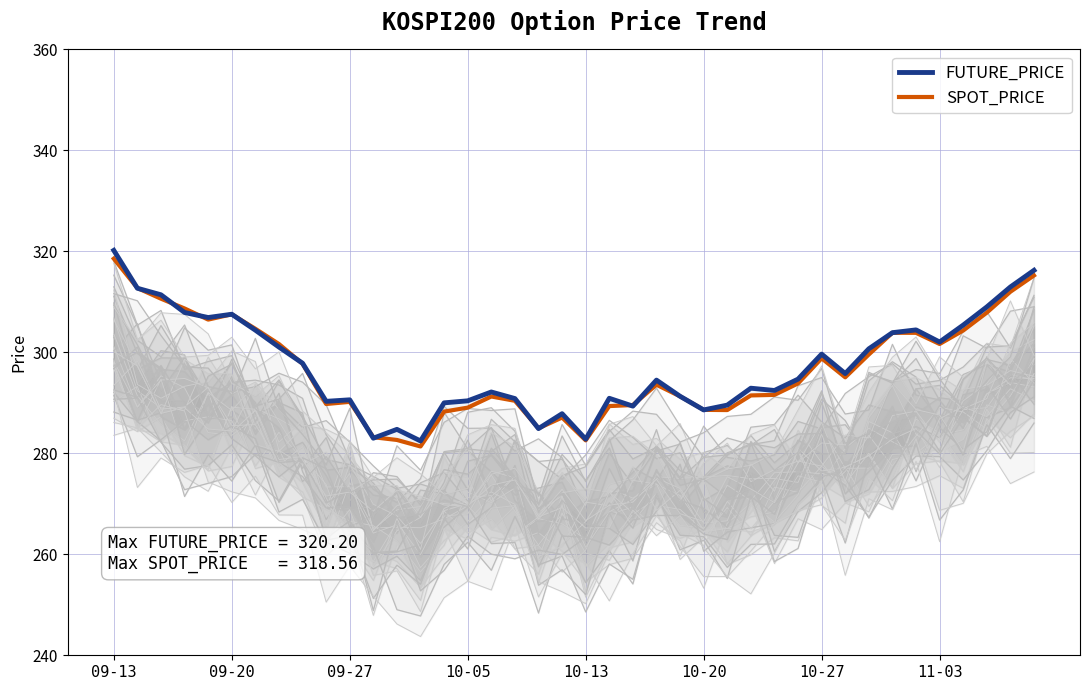

Which label corresponds to the largest value in the chart?

09-13